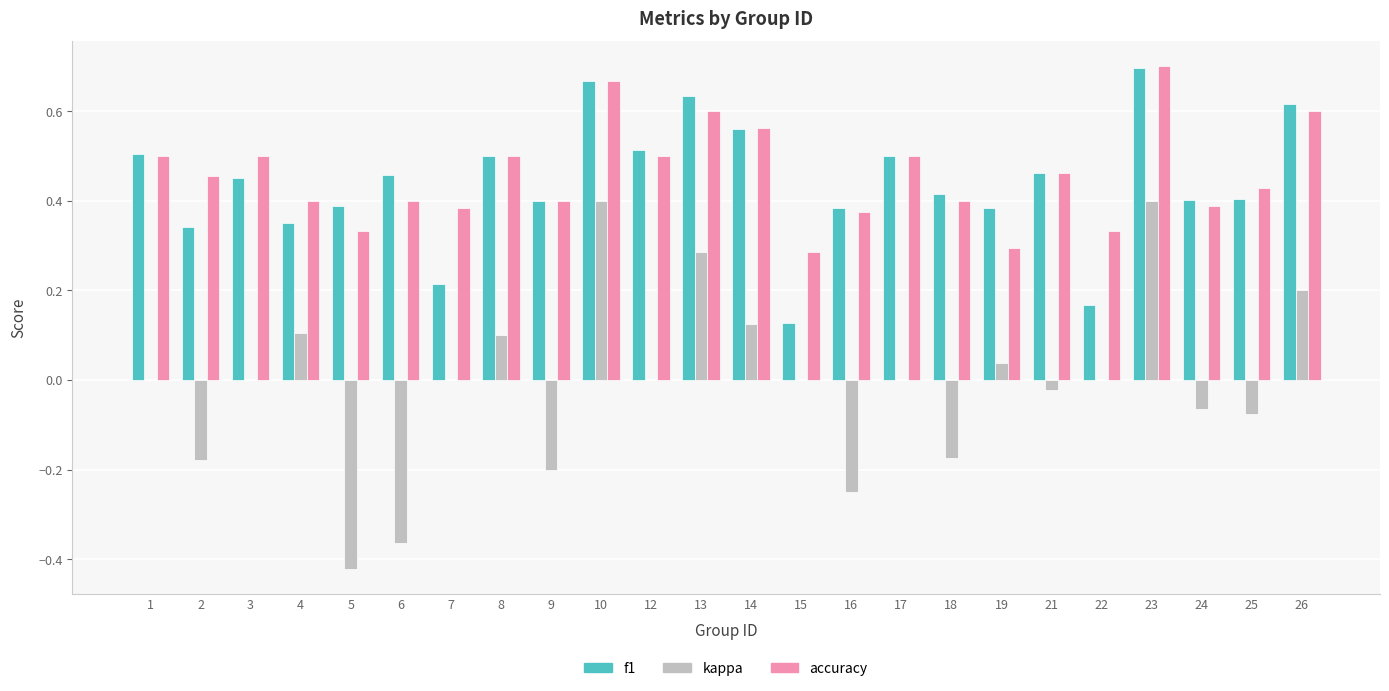

Is the value of kappa at 26 greater than the value of accuracy at 26?

No